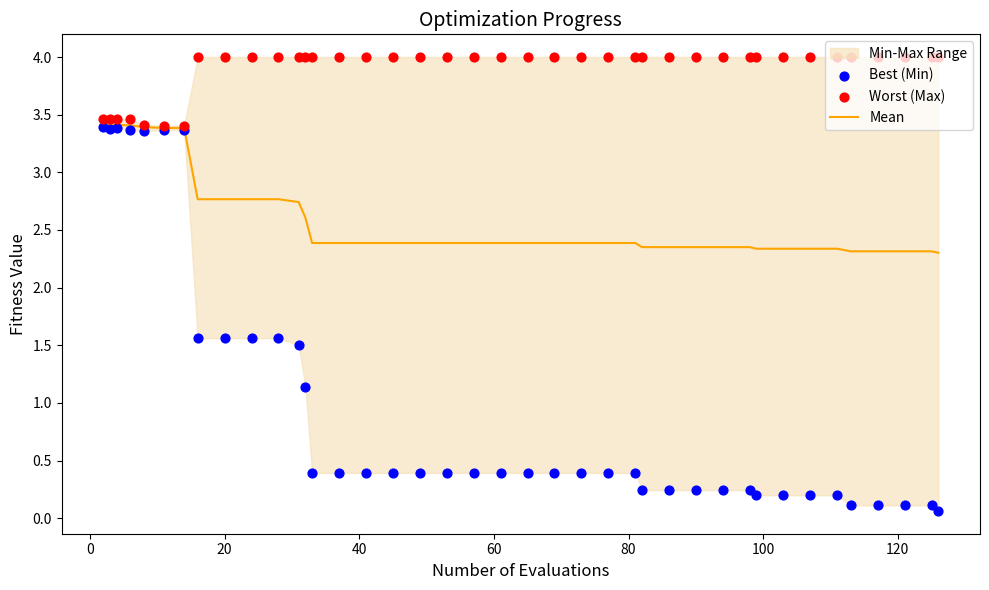

Which series has the widest spread of Y values?

Best (Min)